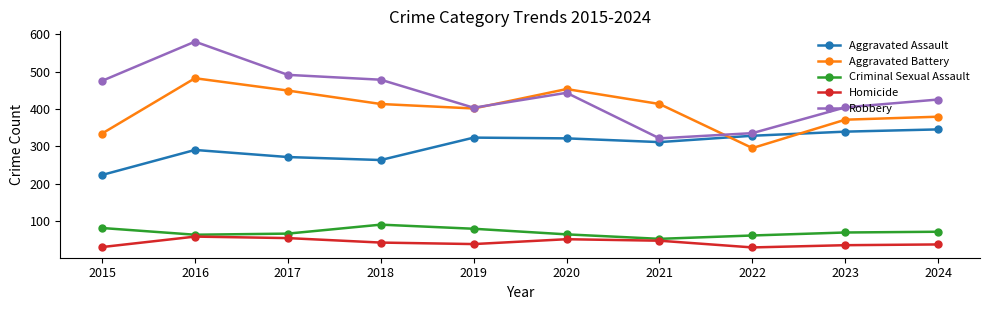

What is the average value of the Aggravated Assault series?

301